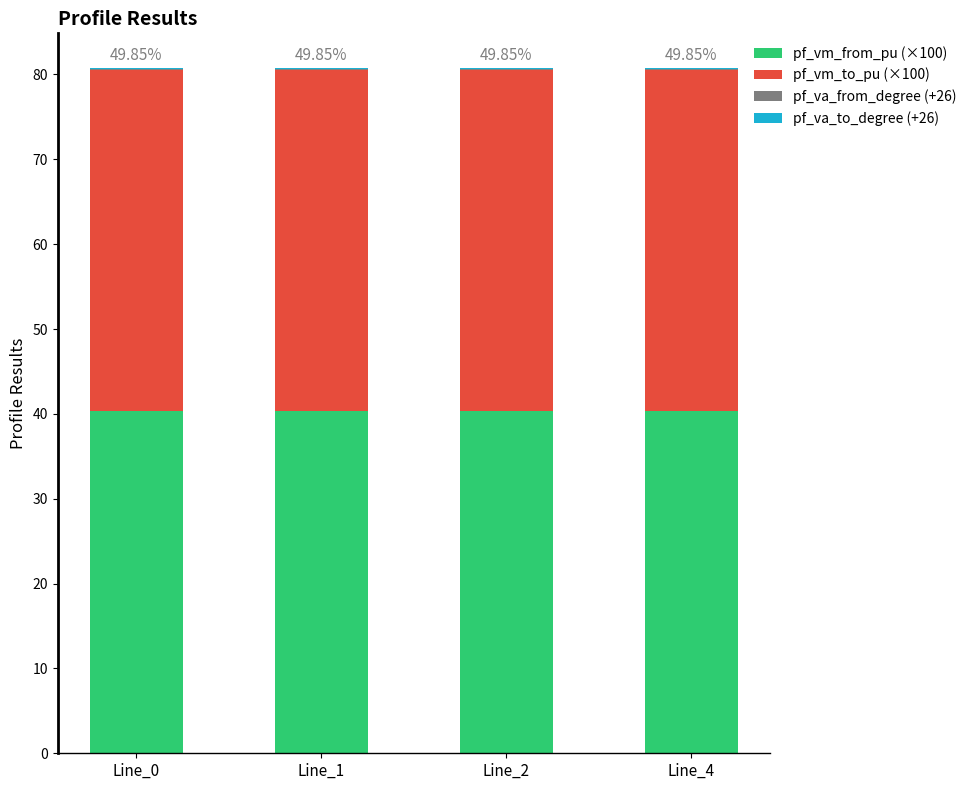

What is the sum of all pf_vm_from_pu (×100) values?

161.1